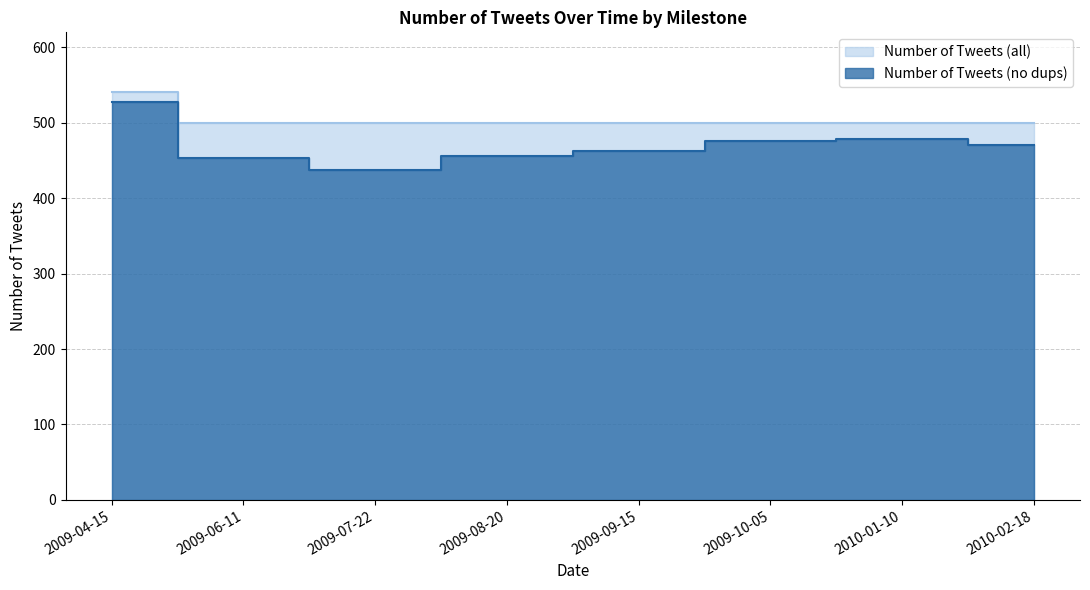

Count the number of categories in the chart.

8